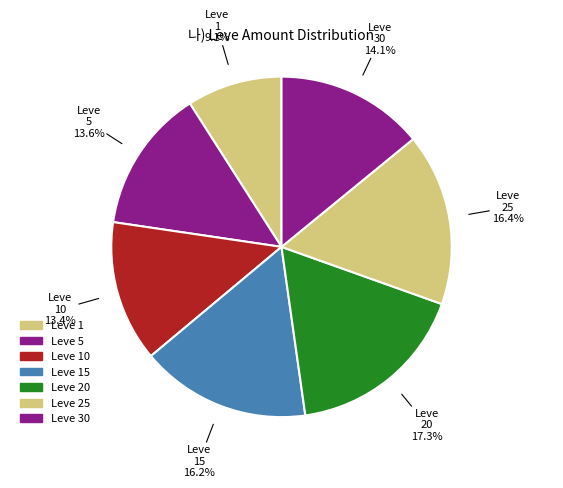

Count the number of slices in the pie.

7